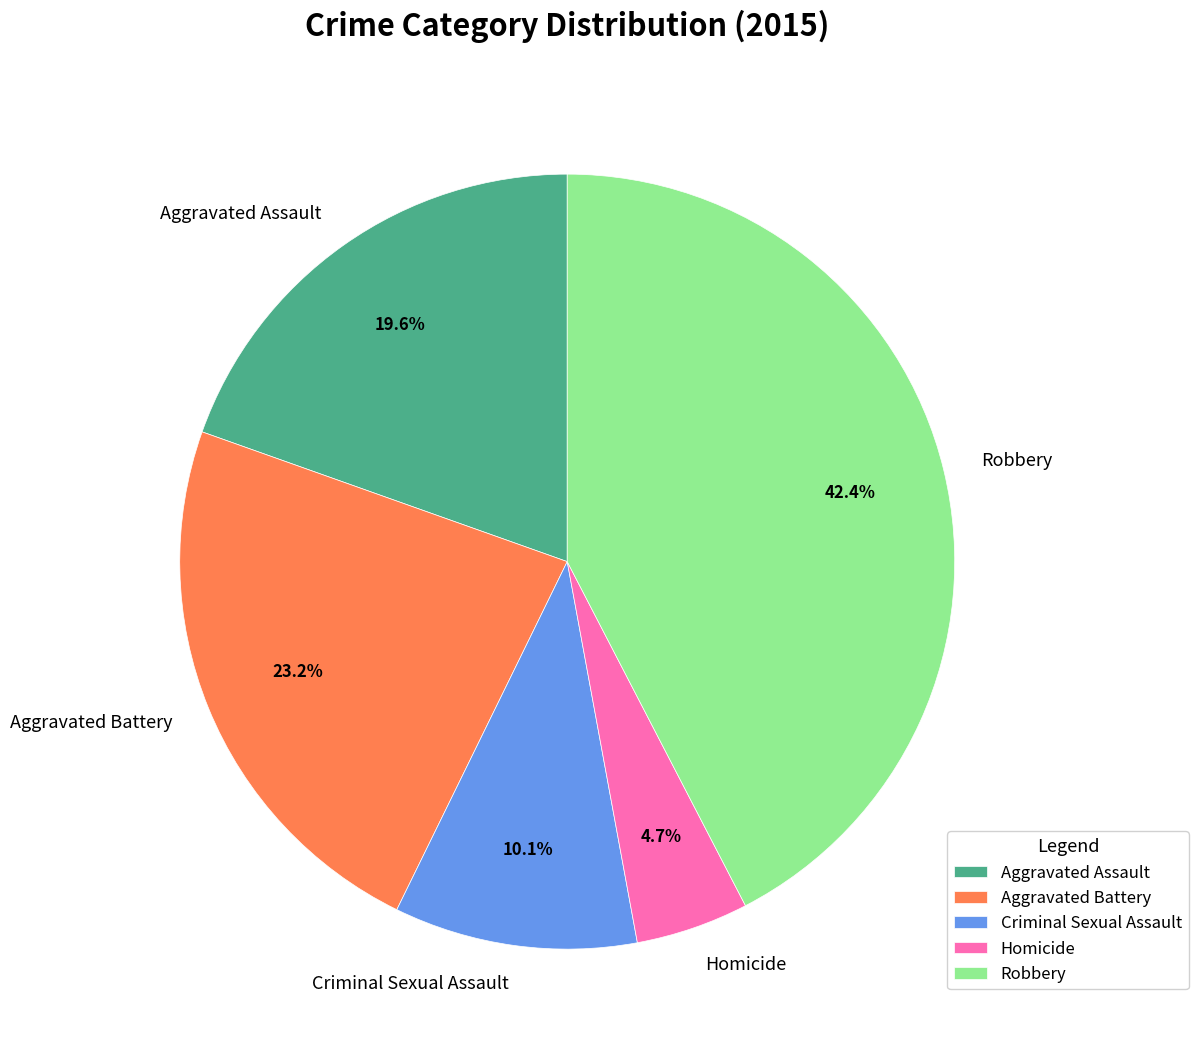

To the nearest percent, what percentage of the pie is Aggravated Assault?

20%